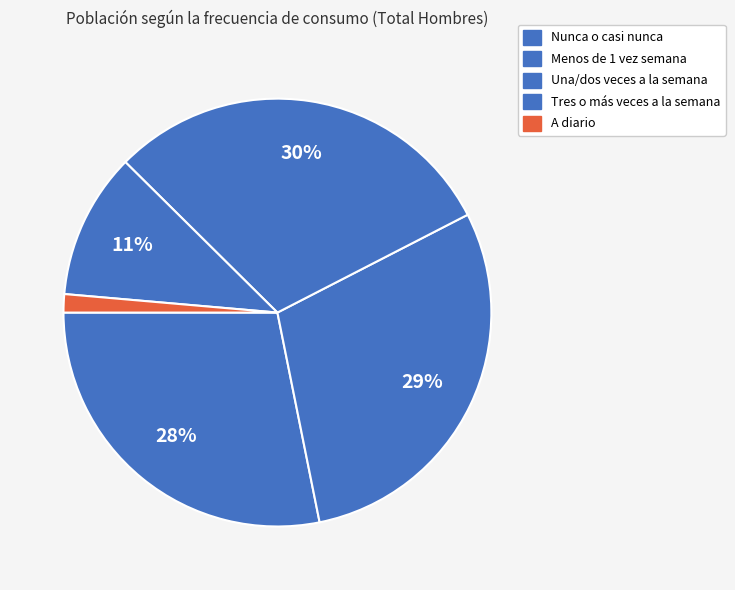

Which slice is the largest?

Una/dos veces a la semana